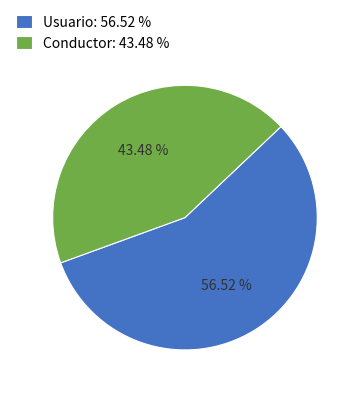

To the nearest percent, what is the difference between the Conductor and Usuario slice percentages?

13%